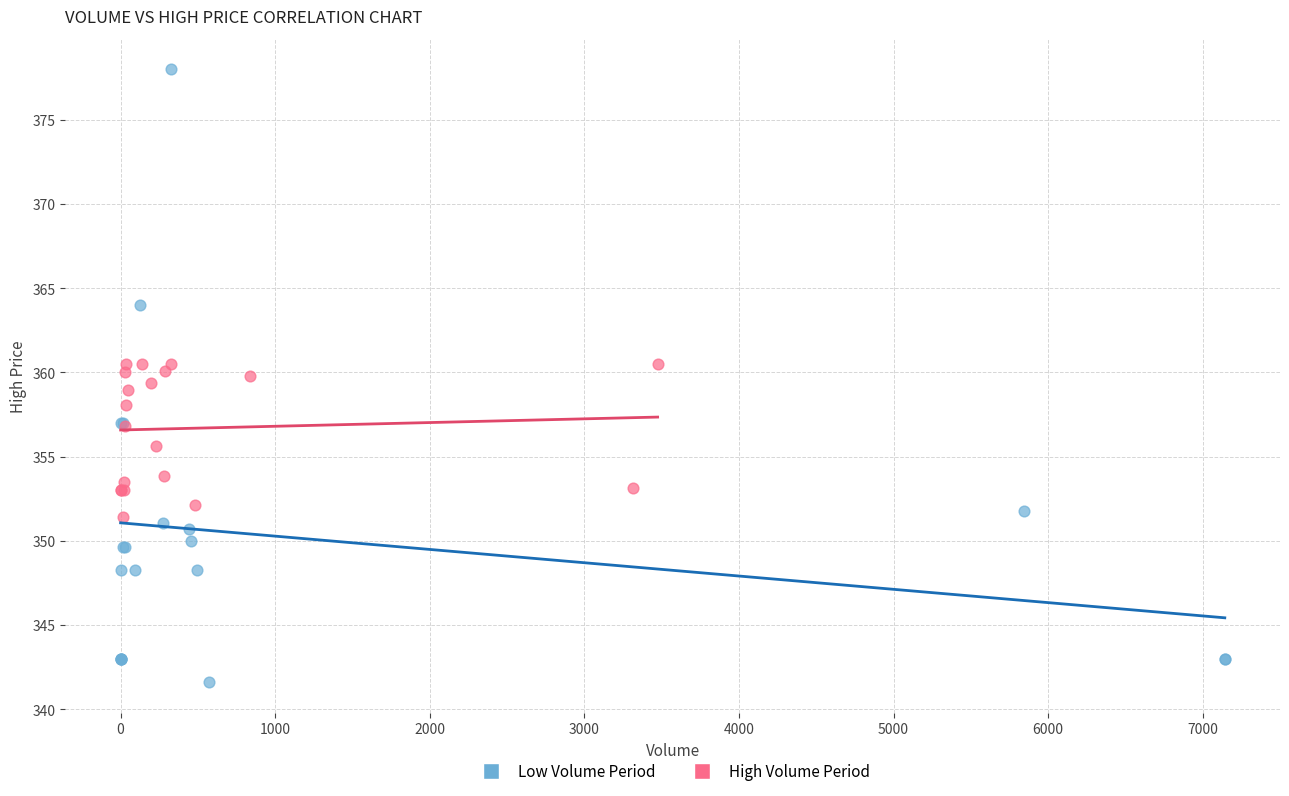

Which series has the largest Y range (max minus min)?

Low Volume Period